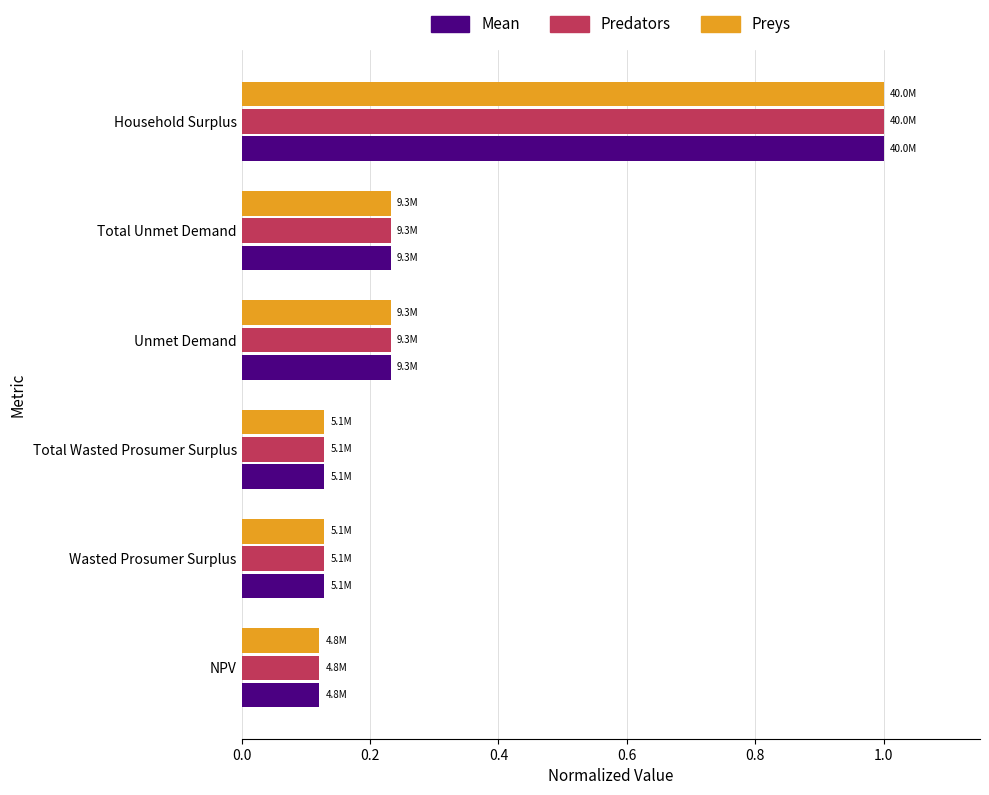

At how many categories does at least one series exceed 0?

6